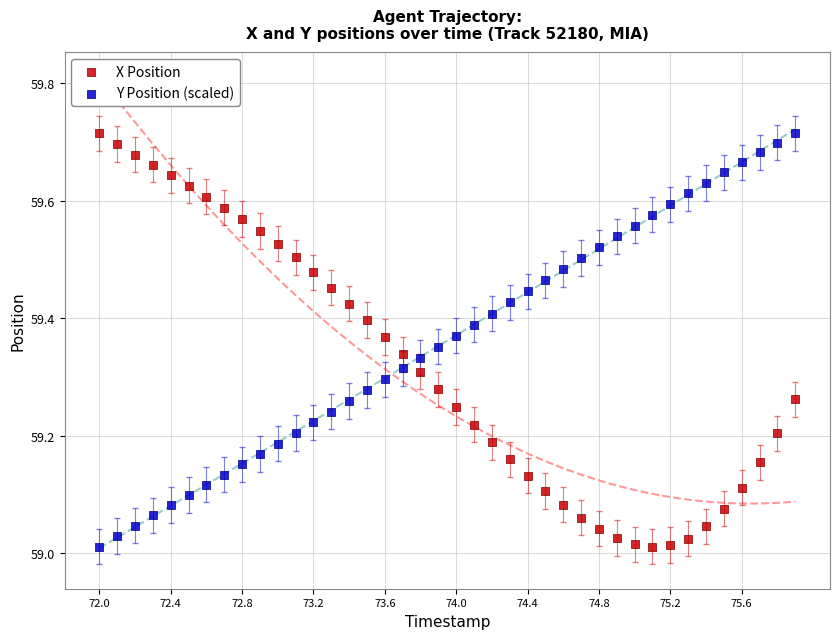

Across all data points, what is the range of Y values (max minus min)?

0.7